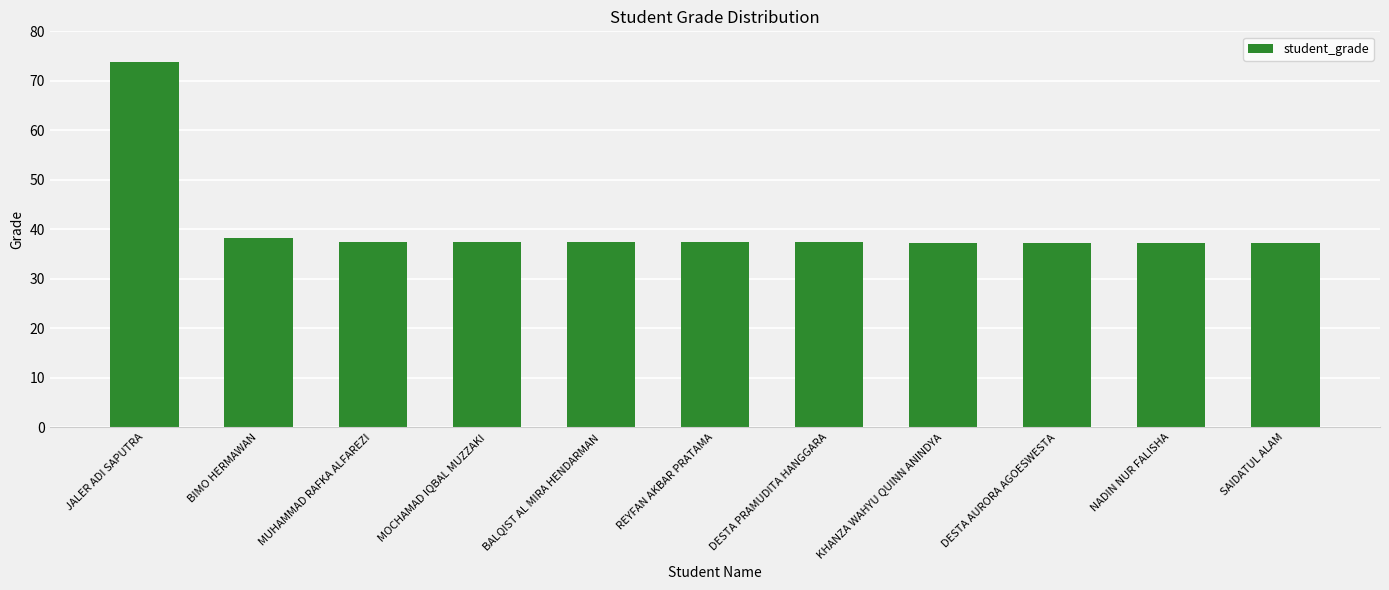

Approximately how many times larger is the value at SAIDATUL ALAM compared to BIMO HERMAWAN?

1.0